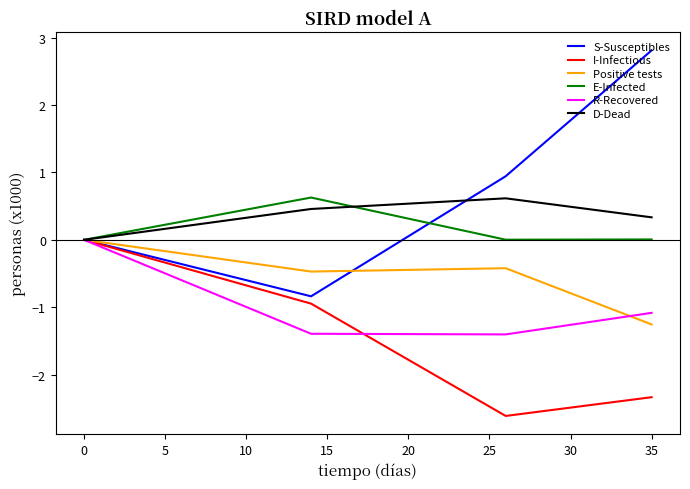

What is the minimum value shown in the chart?

-2.6